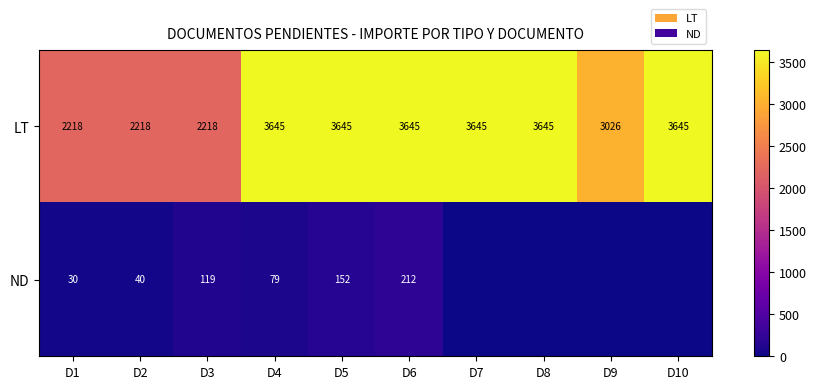

What is the total value across all series at D9?

3026.1